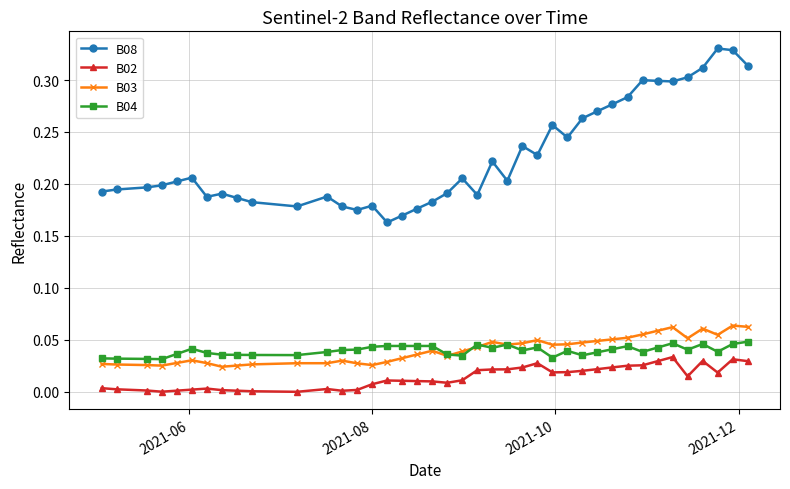

Which series has the largest total across all categories?

B08